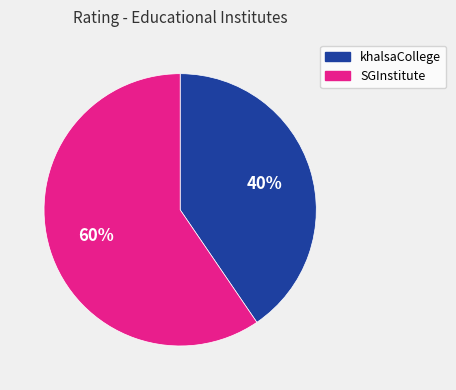

Rank the categories by value from highest to lowest.

SGInstitute, khalsaCollege